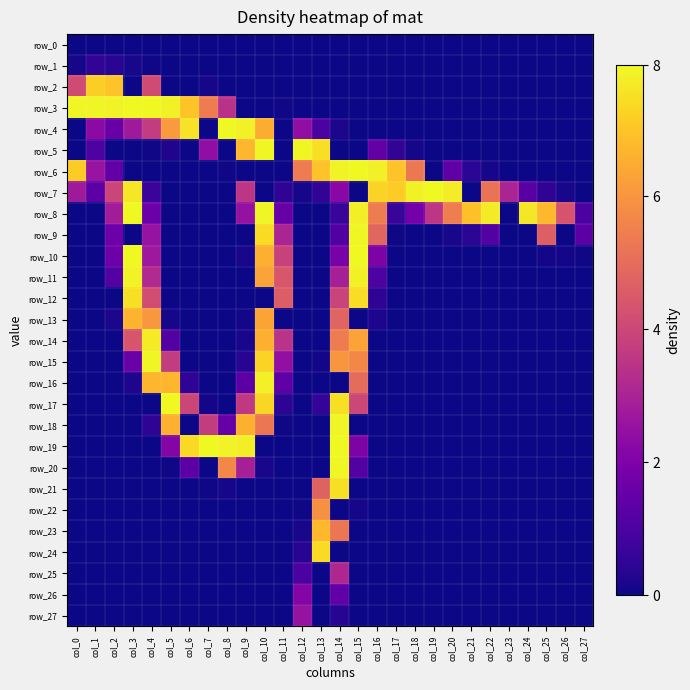

Reading left to right, extract all data points from this chart.

row_0: col_0=0	col_1=0	col_2=0	col_3=0	col_4=0	col_5=0	col_6=0	col_7=0	col_8=0	col_9=0	col_10=0	col_11=0	col_12=0	col_13=0	col_14=0	col_15=0	col_16=0	col_17=0	col_18=0	col_19=0	col_20=0	col_21=0	col_22=0	col_23=0	col_24=0	col_25=0	col_26=0	col_27=0
row_1: col_0=3	col_1=16	col_2=12	col_3=4	col_4=1	col_5=0	col_6=0	col_7=0	col_8=0	col_9=0	col_10=0	col_11=0	col_12=0	col_13=0	col_14=0	col_15=0	col_16=0	col_17=0	col_18=0	col_19=0	col_20=0	col_21=0	col_22=0	col_23=0	col_24=0	col_25=0	col_26=0	col_27=0
row_2: col_0=132	col_1=230	col_2=223	col_3=0	col_4=132	col_5=0	col_6=0	col_7=3	col_8=0	col_9=0	col_10=0	col_11=0	col_12=0	col_13=0	col_14=0	col_15=0	col_16=0	col_17=0	col_18=0	col_19=0	col_20=0	col_21=0	col_22=0	col_23=0	col_24=0	col_25=0	col_26=0	col_27=0
row_3: col_0=254	col_1=253	col_2=252	col_3=255	col_4=255	col_5=251	col_6=224	col_7=173	col_8=109	col_9=0	col_10=0	col_11=1	col_12=0	col_13=0	col_14=0	col_15=0	col_16=0	col_17=0	col_18=0	col_19=0	col_20=0	col_21=0	col_22=0	col_23=0	col_24=0	col_25=0	col_26=0	col_27=0
row_4: col_0=0	col_1=74	col_2=49	col_3=87	col_4=118	col_5=196	col_6=242	col_7=0	col_8=255	col_9=251	col_10=209	col_11=0	col_12=77	col_13=31	col_14=5	col_15=0	col_16=0	col_17=0	col_18=0	col_19=0	col_20=0	col_21=0	col_22=0	col_23=0	col_24=0	col_25=0	col_26=0	col_27=0
row_5: col_0=0	col_1=34	col_2=0	col_3=0	col_4=1	col_5=7	col_6=0	col_7=77	col_8=0	col_9=215	col_10=254	col_11=0	col_12=254	col_13=240	col_14=0	col_15=0	col_16=46	col_17=16	col_18=3	col_19=0	col_20=0	col_21=0	col_22=0	col_23=0	col_24=0	col_25=0	col_26=0	col_27=0
row_6: col_0=229	col_1=82	col_2=45	col_3=0	col_4=0	col_5=0	col_6=0	col_7=0	col_8=1	col_9=0	col_10=0	col_11=0	col_12=173	col_13=223	col_14=252	col_15=255	col_16=250	col_17=223	col_18=170	col_19=0	col_20=44	col_21=13	col_22=3	col_23=0	col_24=0	col_25=0	col_26=0	col_27=0
row_7: col_0=88	col_1=42	col_2=127	col_3=245	col_4=21	col_5=0	col_6=0	col_7=0	col_8=0	col_9=113	col_10=0	col_11=15	col_12=3	col_13=16	col_14=71	col_15=0	col_16=233	col_17=229	col_18=251	col_19=255	col_20=248	col_21=0	col_22=166	col_23=97	col_24=39	col_25=15	col_26=4	col_27=0
row_8: col_0=0	col_1=0	col_2=90	col_3=255	col_4=52	col_5=0	col_6=0	col_7=0	col_8=0	col_9=80	col_10=253	col_11=50	col_12=0	col_13=0	col_14=20	col_15=249	col_16=173	col_17=20	col_18=57	col_19=113	col_20=175	col_21=221	col_22=247	col_23=0	col_24=245	col_25=217	col_26=139	col_27=32
row_9: col_0=0	col_1=0	col_2=53	col_3=0	col_4=81	col_5=0	col_6=0	col_7=0	col_8=0	col_9=0	col_10=238	col_11=97	col_12=0	col_13=0	col_14=35	col_15=254	col_16=155	col_17=1	col_18=0	col_19=0	col_20=4	col_21=13	col_22=37	col_23=0	col_24=0	col_25=149	col_26=0	col_27=42
row_10: col_0=0	col_1=0	col_2=53	col_3=255	col_4=86	col_5=0	col_6=0	col_7=0	col_8=0	col_9=4	col_10=211	col_11=124	col_12=0	col_13=0	col_14=60	col_15=255	col_16=64	col_17=0	col_18=0	col_19=0	col_20=0	col_21=0	col_22=0	col_23=0	col_24=0	col_25=2	col_26=2	col_27=1
row_11: col_0=0	col_1=0	col_2=37	col_3=252	col_4=102	col_5=0	col_6=0	col_7=0	col_8=0	col_9=0	col_10=201	col_11=141	col_12=0	col_13=0	col_14=93	col_15=251	col_16=34	col_17=0	col_18=0	col_19=0	col_20=0	col_21=0	col_22=0	col_23=0	col_24=0	col_25=0	col_26=0	col_27=0
row_12: col_0=0	col_1=0	col_2=0	col_3=240	col_4=134	col_5=0	col_6=0	col_7=0	col_8=0	col_9=0	col_10=0	col_11=147	col_12=0	col_13=0	col_14=125	col_15=239	col_16=15	col_17=0	col_18=0	col_19=0	col_20=0	col_21=0	col_22=0	col_23=0	col_24=0	col_25=0	col_26=0	col_27=0
row_13: col_0=0	col_1=0	col_2=5	col_3=213	col_4=194	col_5=3	col_6=0	col_7=0	col_8=0	col_9=2	col_10=203	col_11=0	col_12=0	col_13=0	col_14=153	col_15=0	col_16=6	col_17=0	col_18=0	col_19=0	col_20=0	col_21=0	col_22=0	col_23=0	col_24=0	col_25=0	col_26=0	col_27=0
row_14: col_0=0	col_1=0	col_2=0	col_3=140	col_4=247	col_5=36	col_6=0	col_7=0	col_8=0	col_9=4	col_10=211	col_11=110	col_12=0	col_13=0	col_14=173	col_15=202	col_16=0	col_17=0	col_18=0	col_19=0	col_20=0	col_21=0	col_22=0	col_23=0	col_24=0	col_25=0	col_26=0	col_27=0
row_15: col_0=0	col_1=0	col_2=0	col_3=51	col_4=253	col_5=119	col_6=0	col_7=0	col_8=0	col_9=11	col_10=233	col_11=78	col_12=0	col_13=2	col_14=193	col_15=182	col_16=0	col_17=0	col_18=0	col_19=0	col_20=0	col_21=0	col_22=0	col_23=0	col_24=0	col_25=0	col_26=0	col_27=0
row_16: col_0=0	col_1=0	col_2=0	col_3=7	col_4=215	col_5=215	col_6=15	col_7=0	col_8=0	col_9=42	col_10=250	col_11=44	col_12=0	col_13=0	col_14=0	col_15=160	col_16=0	col_17=0	col_18=0	col_19=0	col_20=0	col_21=0	col_22=0	col_23=0	col_24=0	col_25=0	col_26=0	col_27=0
row_17: col_0=0	col_1=0	col_2=0	col_3=0	col_4=0	col_5=255	col_6=127	col_7=2	col_8=0	col_9=116	col_10=235	col_11=14	col_12=0	col_13=18	col_14=241	col_15=128	col_16=0	col_17=0	col_18=0	col_19=0	col_20=0	col_21=0	col_22=0	col_23=0	col_24=0	col_25=0	col_26=0	col_27=0
row_18: col_0=0	col_1=0	col_2=0	col_3=0	col_4=15	col_5=212	col_6=0	col_7=119	col_8=48	col_9=211	col_10=168	col_11=1	col_12=0	col_13=0	col_14=253	col_15=0	col_16=0	col_17=0	col_18=0	col_19=0	col_20=0	col_21=0	col_22=0	col_23=0	col_24=0	col_25=0	col_26=0	col_27=0
row_19: col_0=0	col_1=0	col_2=0	col_3=0	col_4=0	col_5=68	col_6=237	col_7=255	col_8=252	col_9=249	col_10=0	col_11=0	col_12=0	col_13=0	col_14=255	col_15=64	col_16=0	col_17=0	col_18=0	col_19=0	col_20=0	col_21=0	col_22=0	col_23=0	col_24=0	col_25=0	col_26=0	col_27=0
row_20: col_0=0	col_1=0	col_2=0	col_3=0	col_4=0	col_5=1	col_6=42	col_7=0	col_8=181	col_9=93	col_10=4	col_11=0	col_12=0	col_13=0	col_14=254	col_15=36	col_16=0	col_17=0	col_18=0	col_19=0	col_20=0	col_21=0	col_22=0	col_23=0	col_24=0	col_25=0	col_26=0	col_27=0
row_21: col_0=0	col_1=0	col_2=0	col_3=0	col_4=0	col_5=0	col_6=0	col_7=1	col_8=3	col_9=0	col_10=0	col_11=0	col_12=0	col_13=152	col_14=241	col_15=0	col_16=0	col_17=0	col_18=0	col_19=0	col_20=0	col_21=0	col_22=0	col_23=0	col_24=0	col_25=0	col_26=0	col_27=0
row_22: col_0=0	col_1=0	col_2=0	col_3=0	col_4=0	col_5=0	col_6=0	col_7=0	col_8=0	col_9=0	col_10=0	col_11=0	col_12=1	col_13=189	col_14=0	col_15=3	col_16=0	col_17=0	col_18=0	col_19=0	col_20=0	col_21=0	col_22=0	col_23=0	col_24=0	col_25=0	col_26=0	col_27=0
row_23: col_0=0	col_1=0	col_2=0	col_3=0	col_4=0	col_5=0	col_6=0	col_7=0	col_8=0	col_9=0	col_10=0	col_11=0	col_12=4	col_13=216	col_14=168	col_15=0	col_16=0	col_17=0	col_18=0	col_19=0	col_20=0	col_21=0	col_22=0	col_23=0	col_24=0	col_25=0	col_26=0	col_27=0
row_24: col_0=0	col_1=0	col_2=0	col_3=0	col_4=0	col_5=0	col_6=0	col_7=0	col_8=0	col_9=0	col_10=0	col_11=0	col_12=11	col_13=238	col_14=0	col_15=0	col_16=0	col_17=0	col_18=0	col_19=0	col_20=0	col_21=0	col_22=0	col_23=0	col_24=0	col_25=0	col_26=0	col_27=0
row_25: col_0=0	col_1=0	col_2=0	col_3=0	col_4=0	col_5=0	col_6=0	col_7=0	col_8=0	col_9=0	col_10=0	col_11=0	col_12=32	col_13=0	col_14=100	col_15=0	col_16=0	col_17=0	col_18=0	col_19=0	col_20=0	col_21=0	col_22=0	col_23=0	col_24=0	col_25=0	col_26=0	col_27=0
row_26: col_0=0	col_1=0	col_2=0	col_3=0	col_4=0	col_5=0	col_6=0	col_7=0	col_8=0	col_9=0	col_10=0	col_11=0	col_12=68	col_13=0	col_14=45	col_15=0	col_16=0	col_17=0	col_18=0	col_19=0	col_20=0	col_21=0	col_22=0	col_23=0	col_24=0	col_25=0	col_26=0	col_27=0
row_27: col_0=0	col_1=0	col_2=0	col_3=0	col_4=0	col_5=0	col_6=0	col_7=0	col_8=0	col_9=0	col_10=0	col_11=0	col_12=81	col_13=0	col_14=10	col_15=0	col_16=0	col_17=0	col_18=0	col_19=0	col_20=0	col_21=0	col_22=0	col_23=0	col_24=0	col_25=0	col_26=0	col_27=0